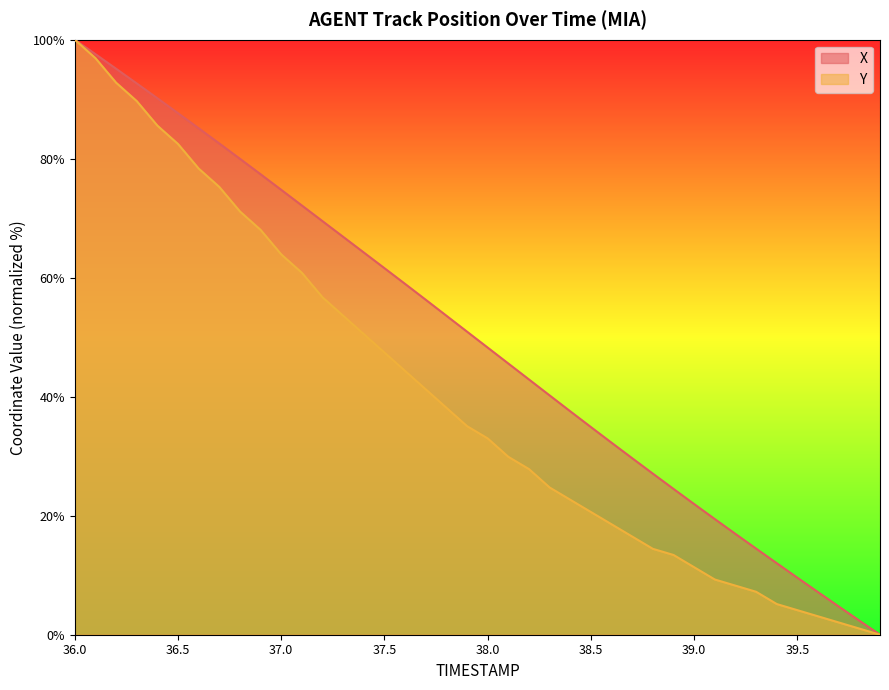

Which series changed the most between 39.0 and 39.5?

X